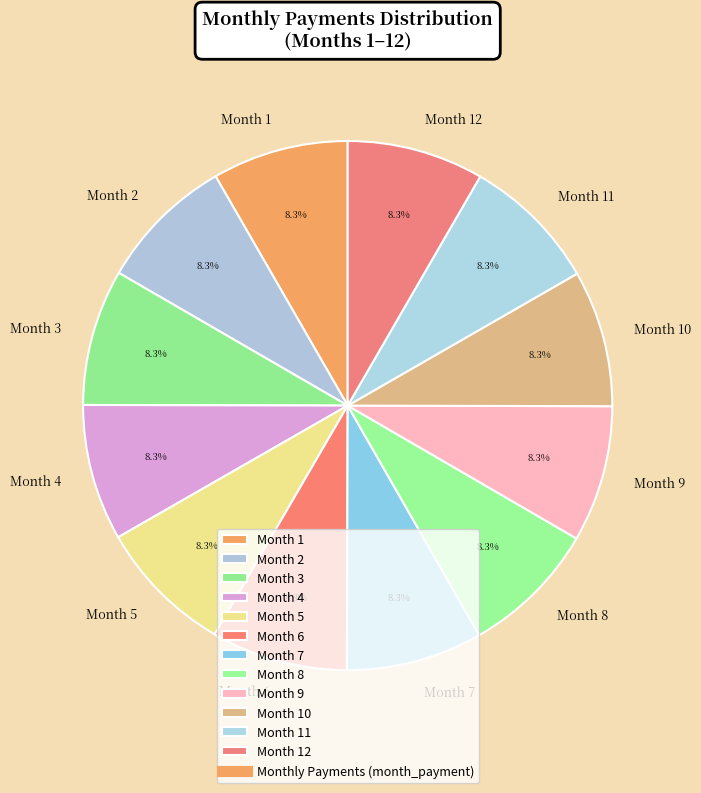

True or false: Month 9 accounts for 8% of the total.

True